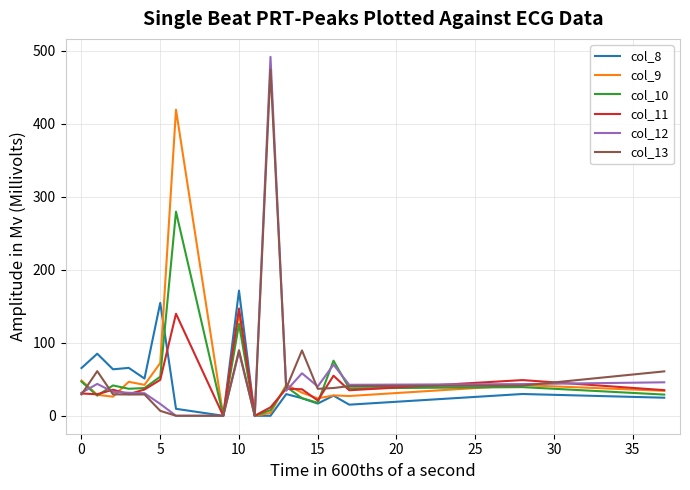

In col_8, how many points are higher than both neighbors (excluding endpoints)?

7